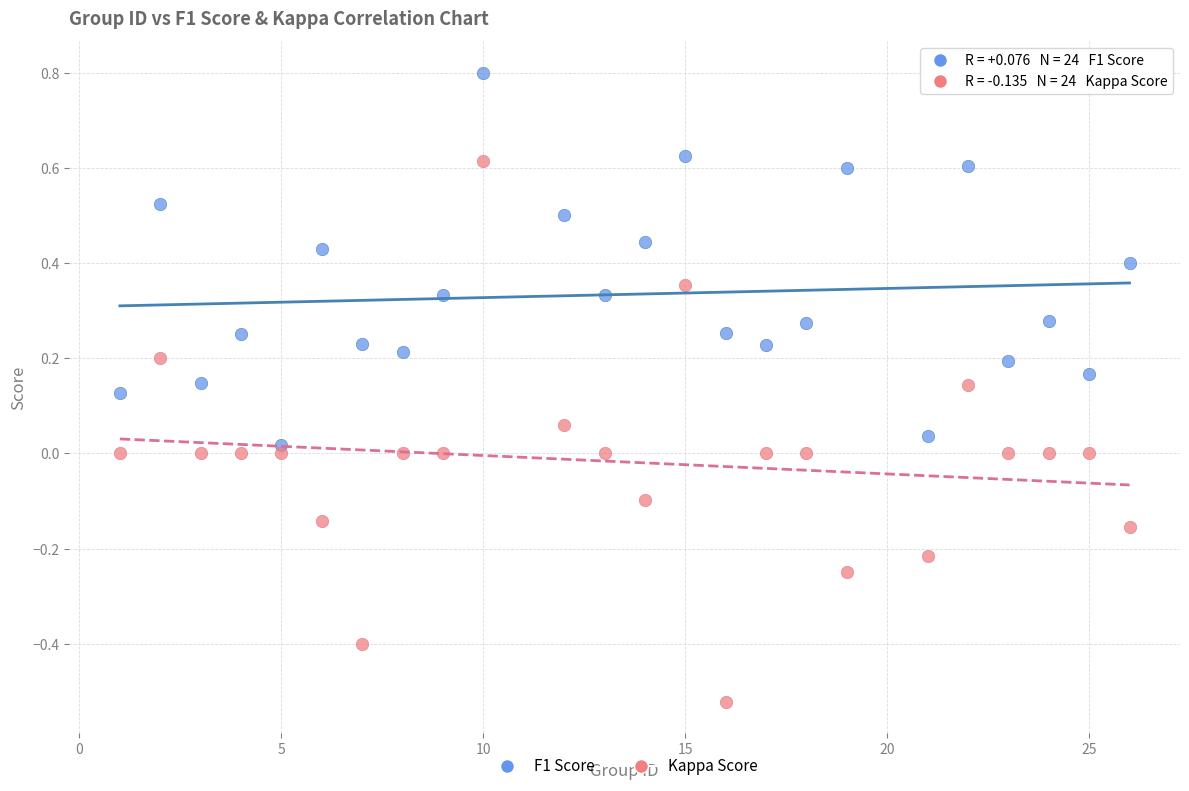

Which series has the widest spread of Y values?

Kappa Score